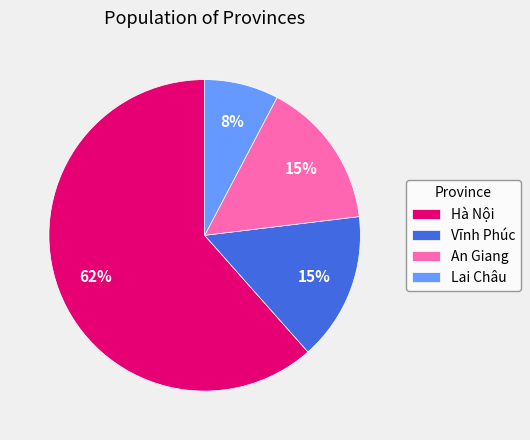

True or false: Lai Châu accounts for 8% of the total.

True